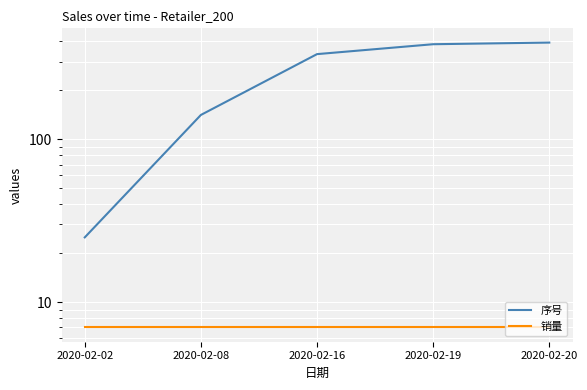

What is the lowest value of the 序号 series?

25